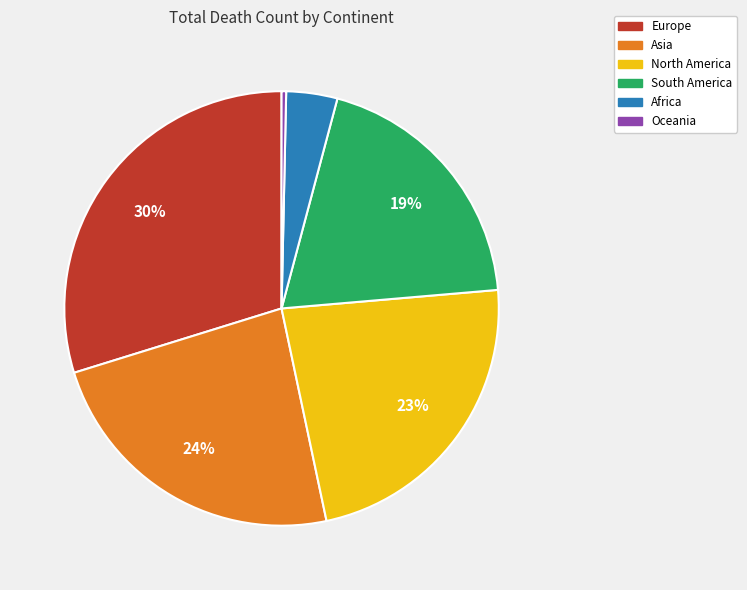

To the nearest percent, what is the average slice percentage?

17%